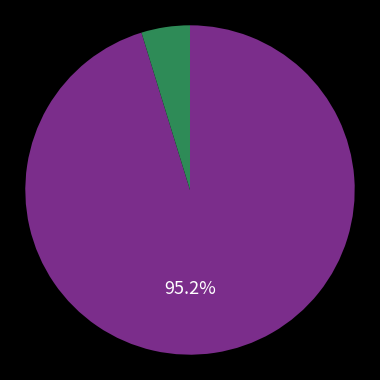

To the nearest percent, what is the difference between the largest and smallest slice percentages?

90%